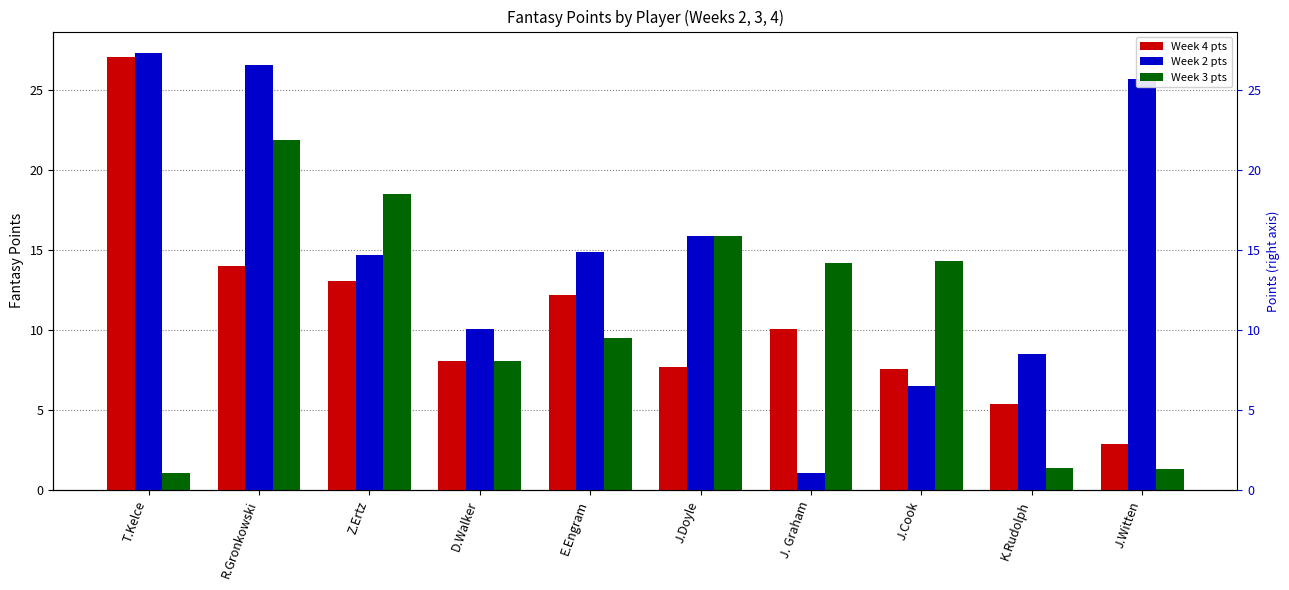

Which series changed the most between Z.Ertz and J.Cook?

Week 2 pts